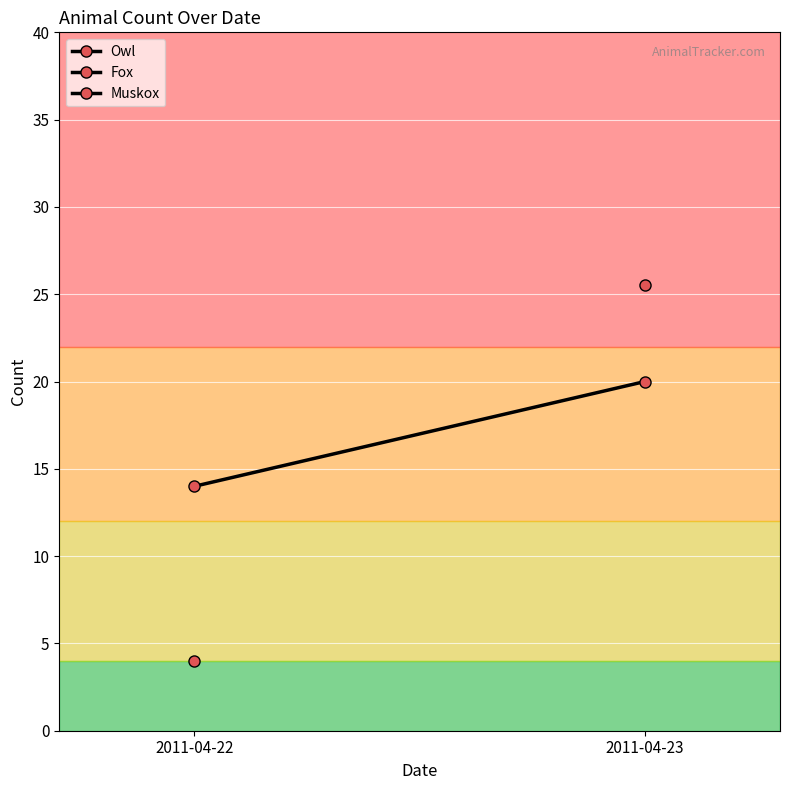

What is the value of the 2nd point from the left?

20